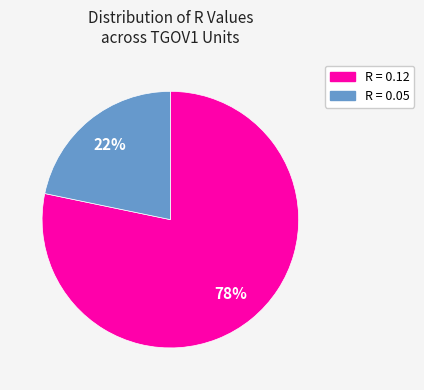

To the nearest percent, what is the average slice percentage?

50%